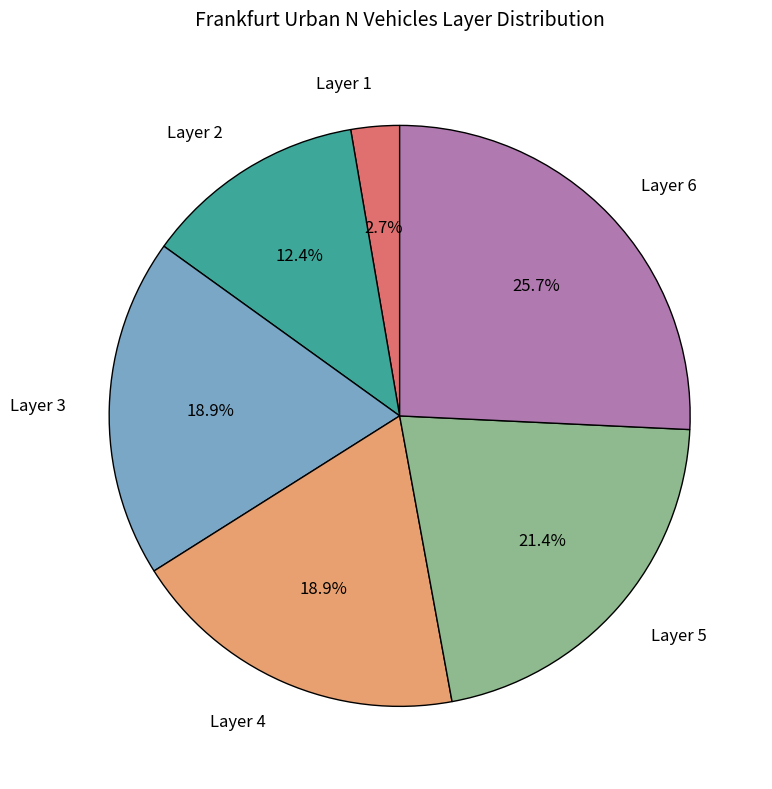

Is there any slice that represents more than half of the pie?

No